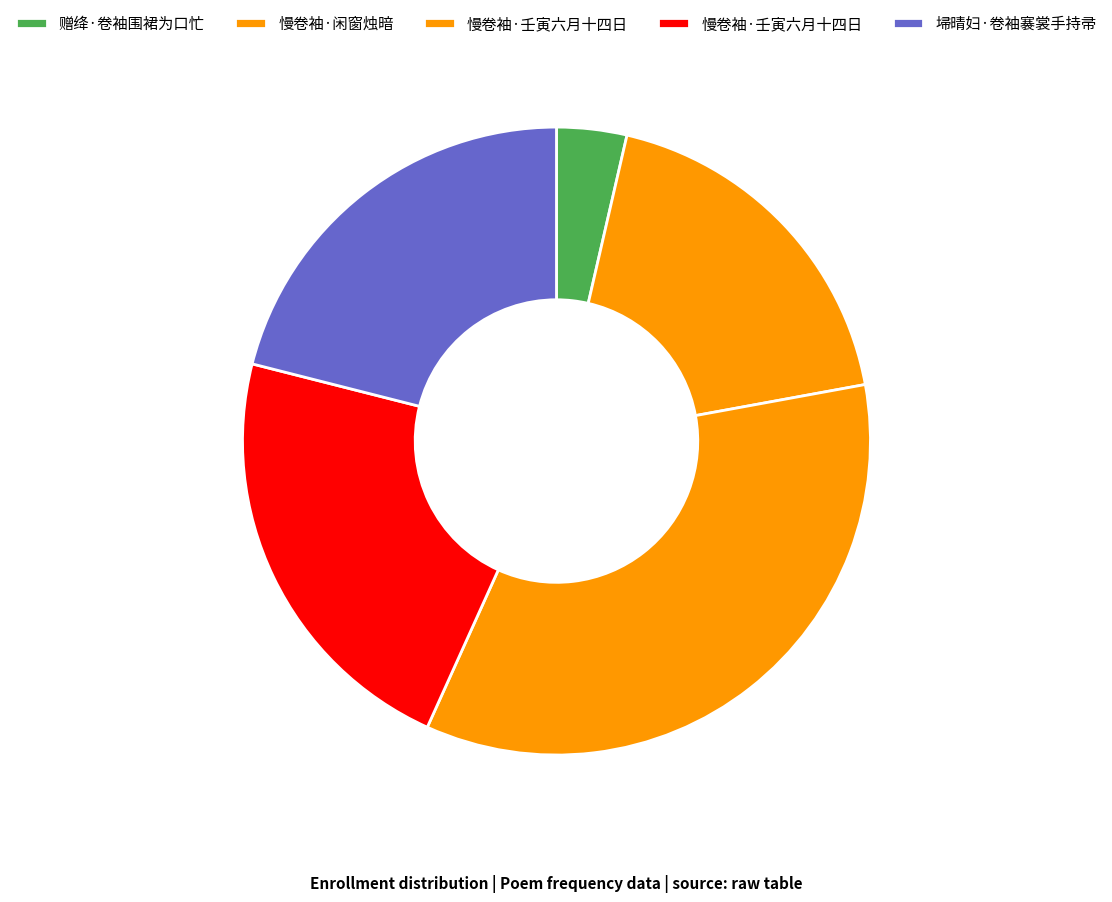

How many segments does this pie chart have?

5